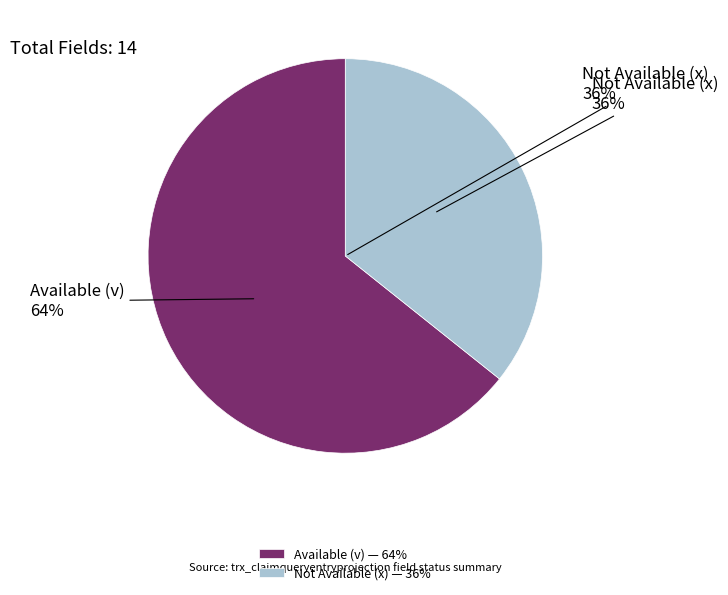

Does any single category account for the majority?

Yes